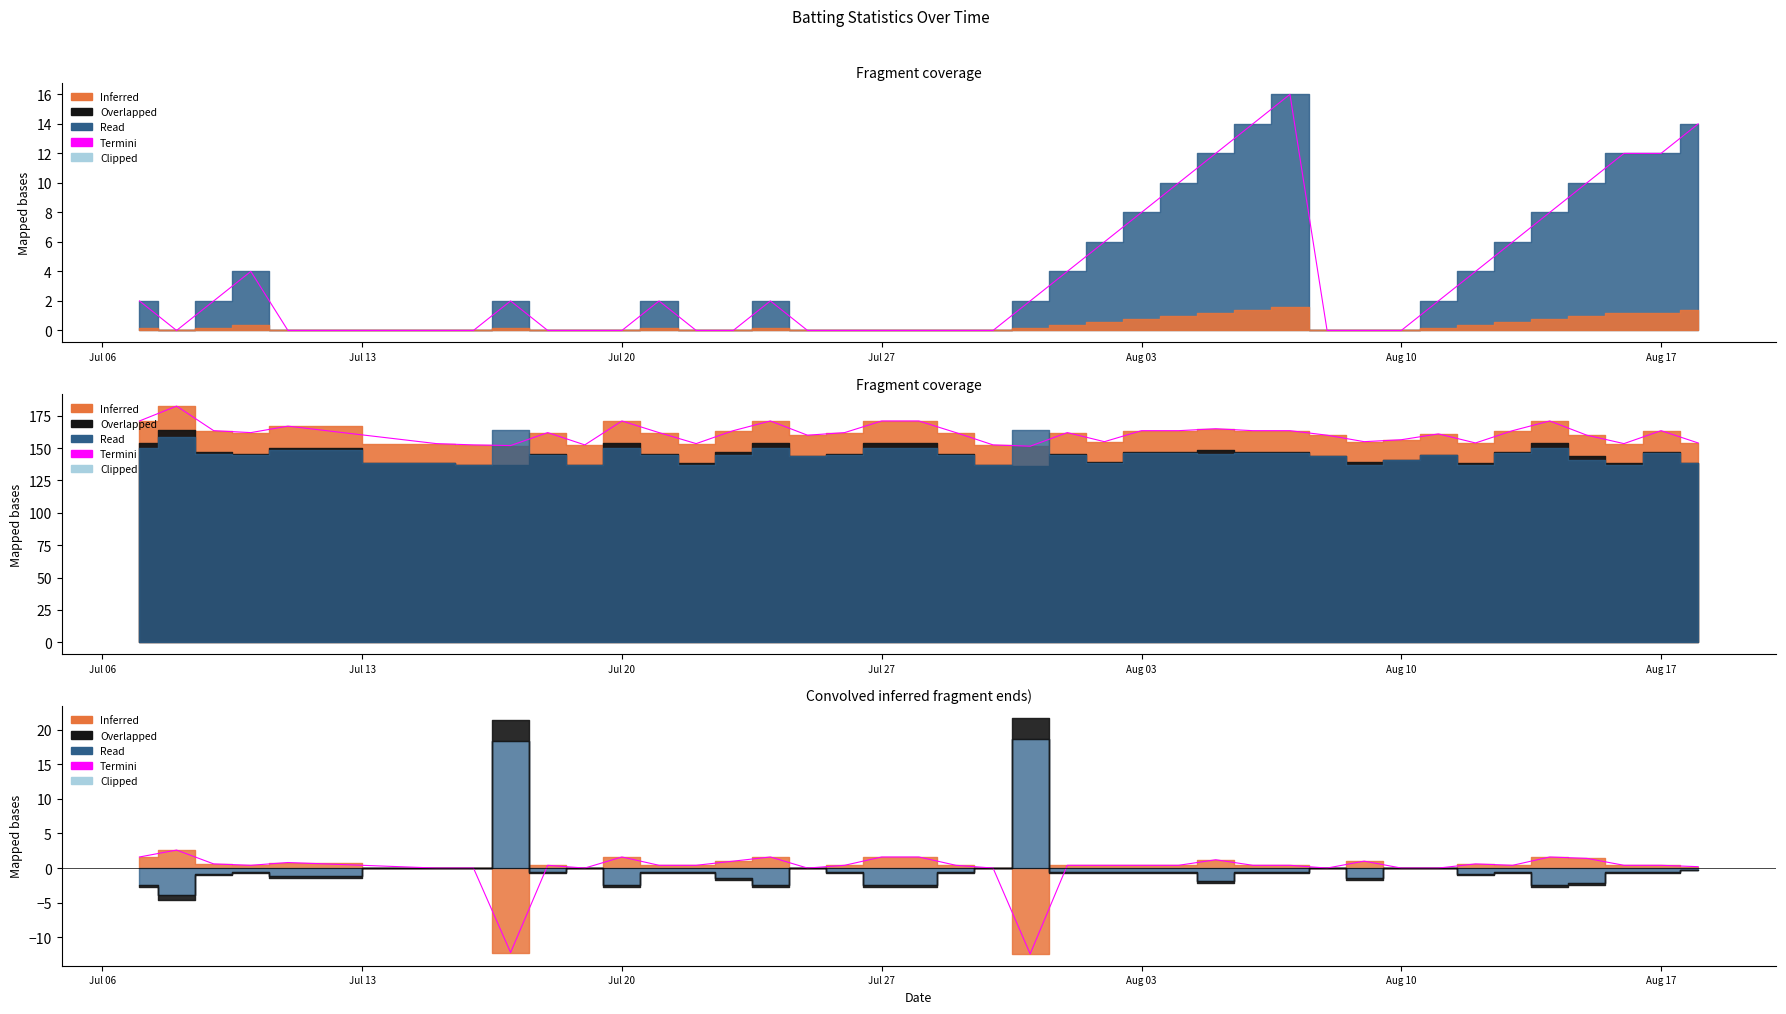

How many data points are less than 0?

2